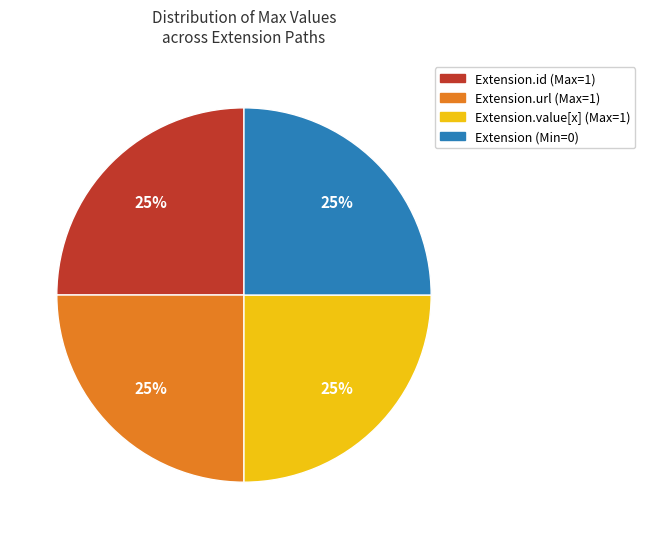

Is there a majority slice in this chart?

No